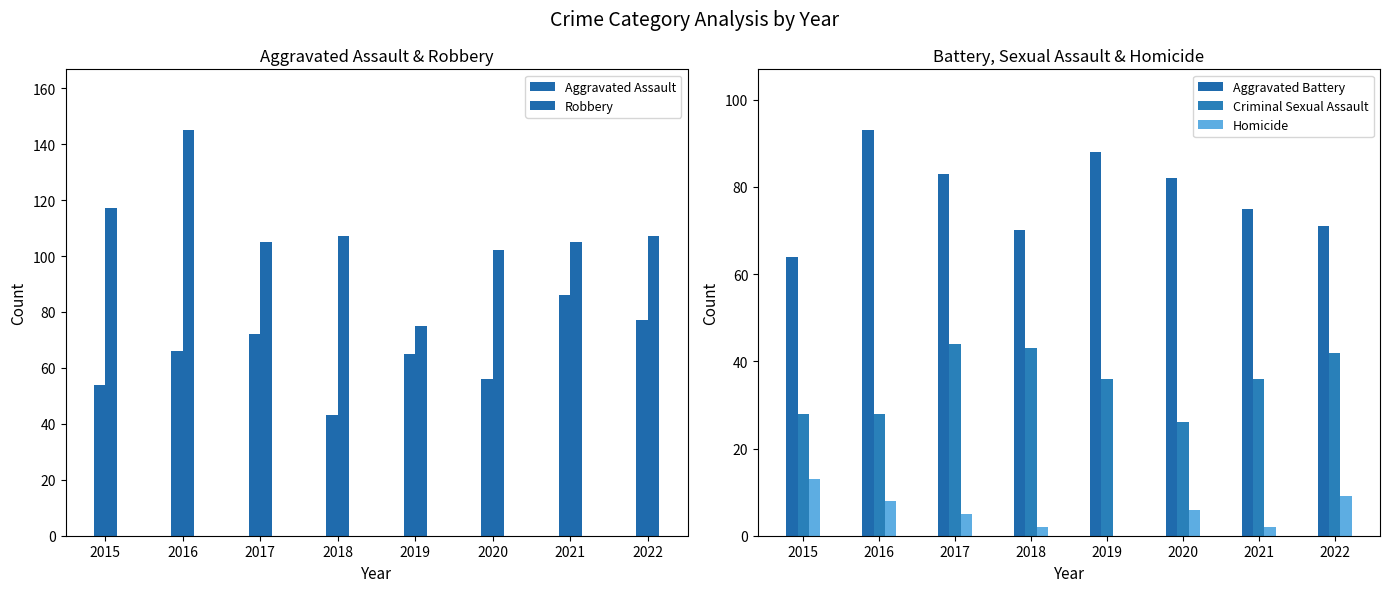

What is the difference between the maximum and minimum values in the Homicide series?

13